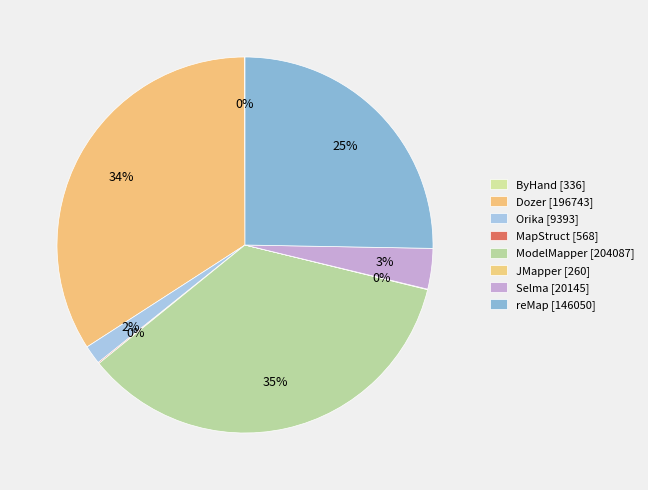

How many segments does this pie chart have?

8